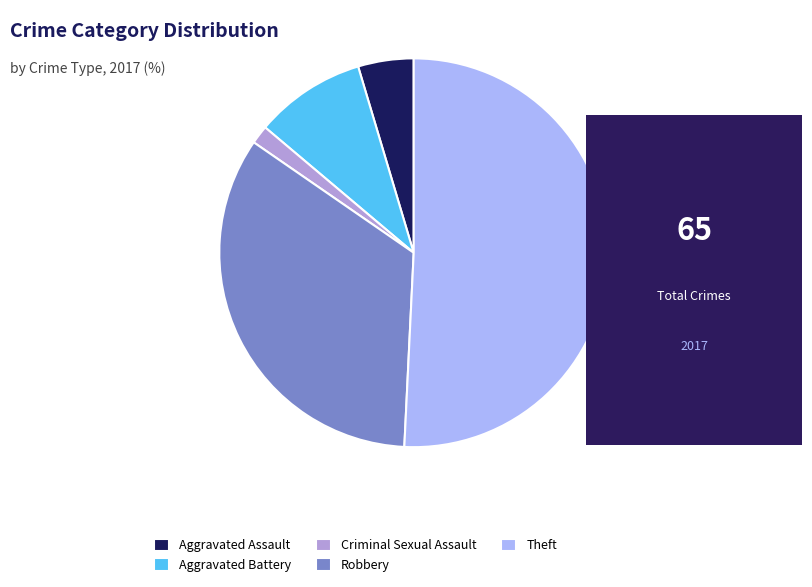

Which category has the smallest portion of the pie?

Criminal Sexual Assault